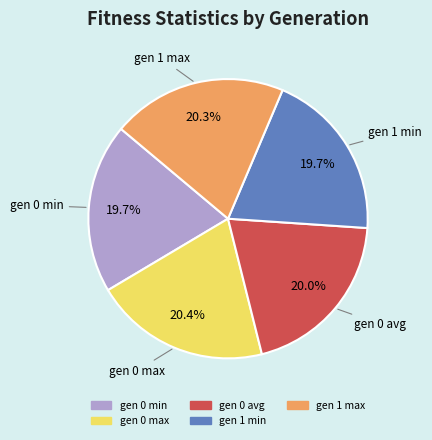

Does any single category account for the majority?

No